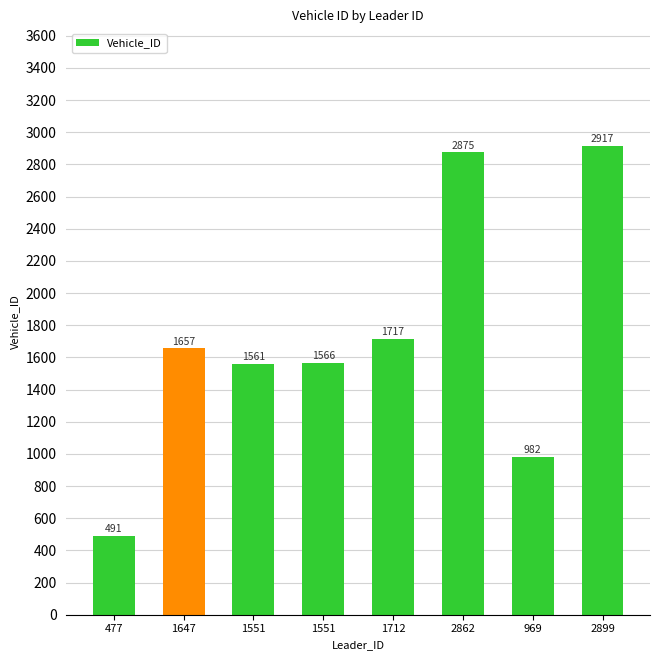

Reading left to right, transcribe all the data shown in this chart.

477=491	1647=1657	1551=1561	1551=1566	1712=1717	2862=2875	969=982	2899=2917